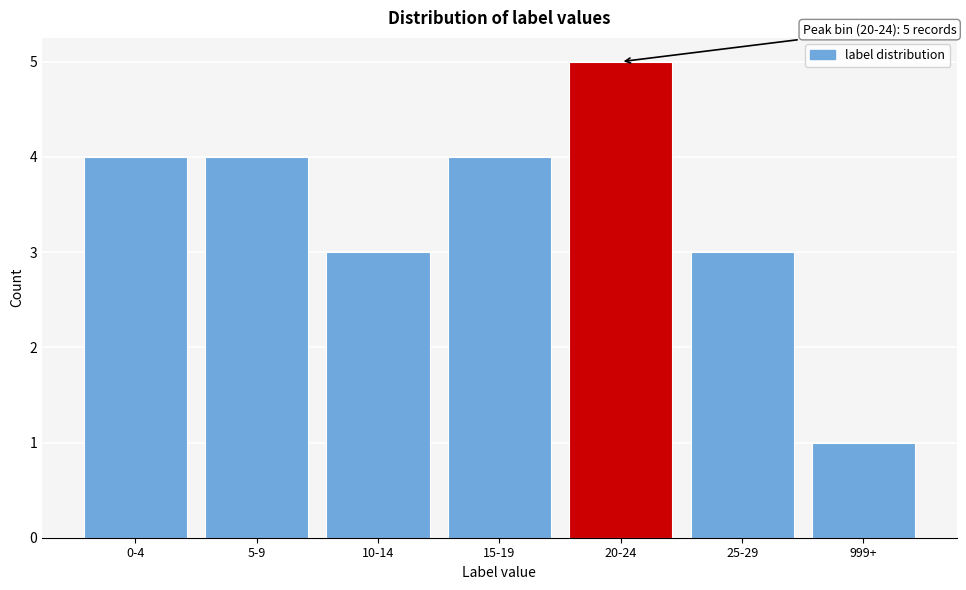

Reading right to left, transcribe all the data shown in this chart.

999+=1	25-29=3	20-24=5	15-19=4	10-14=3	5-9=4	0-4=4